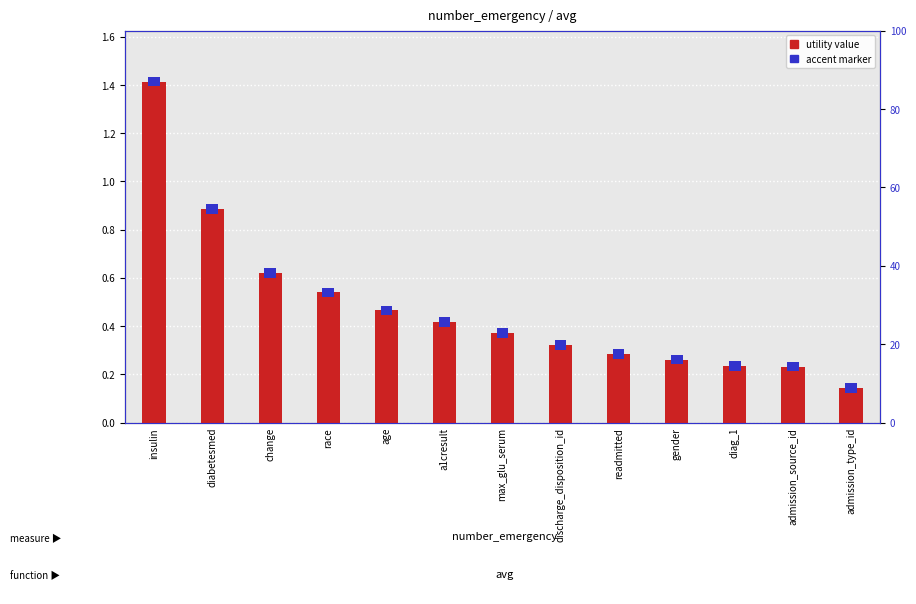

What is the sum of the values at readmitted and race?

0.8